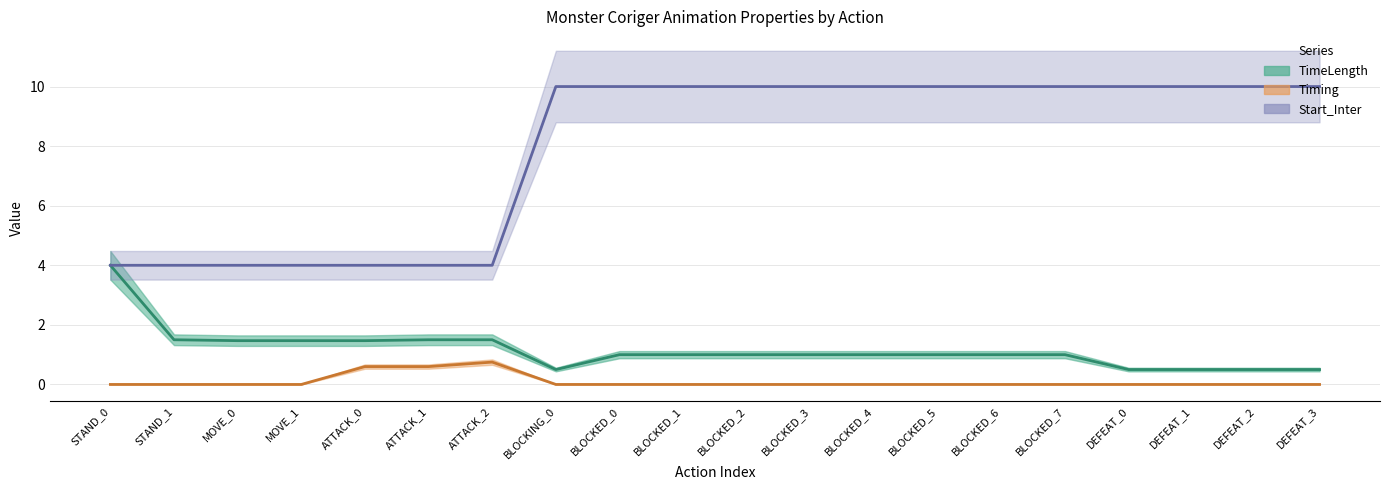

What are all the series names shown in the legend?

TimeLength (line), Timing (line), Start_Inter (line)